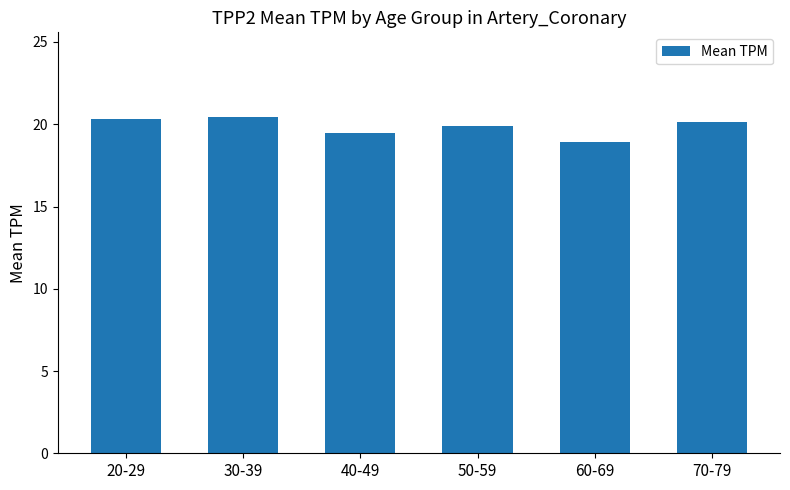

What is the smallest value displayed?

18.9